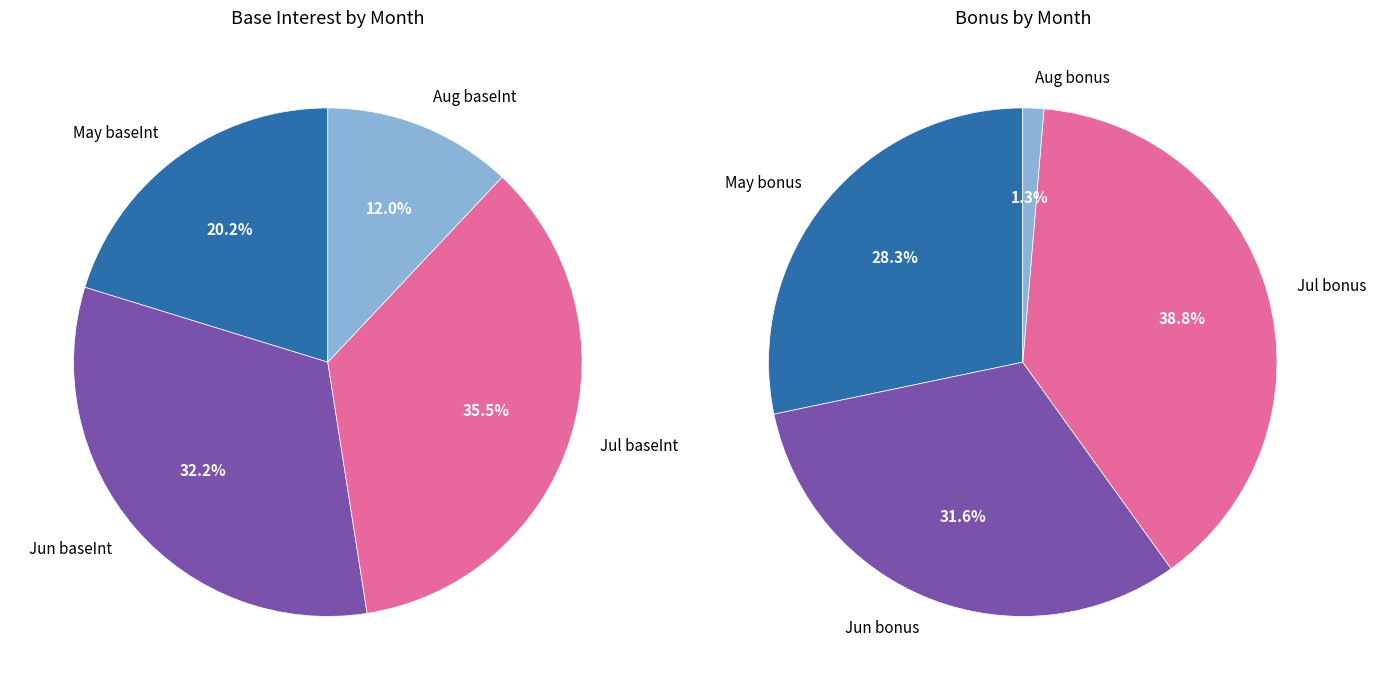

Combined, do 0 and 1 account for over 50%?

Yes